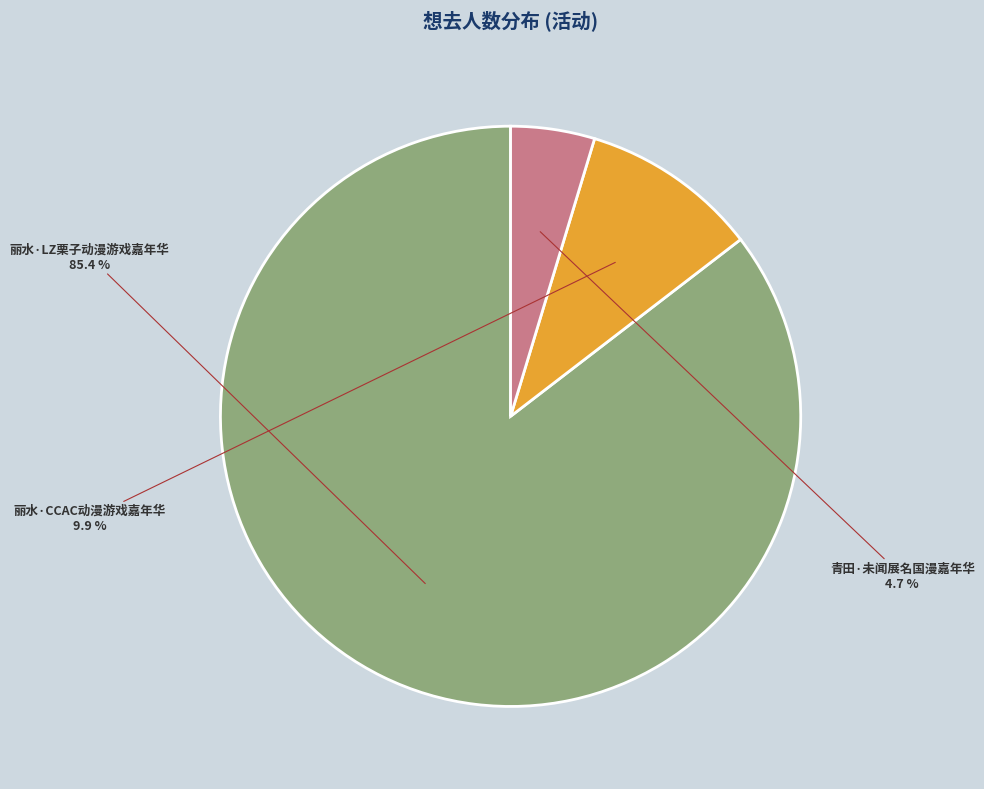

The 丽水·LZ栗子动漫游戏嘉年华 slice represents 72% of the pie. True or false?

False